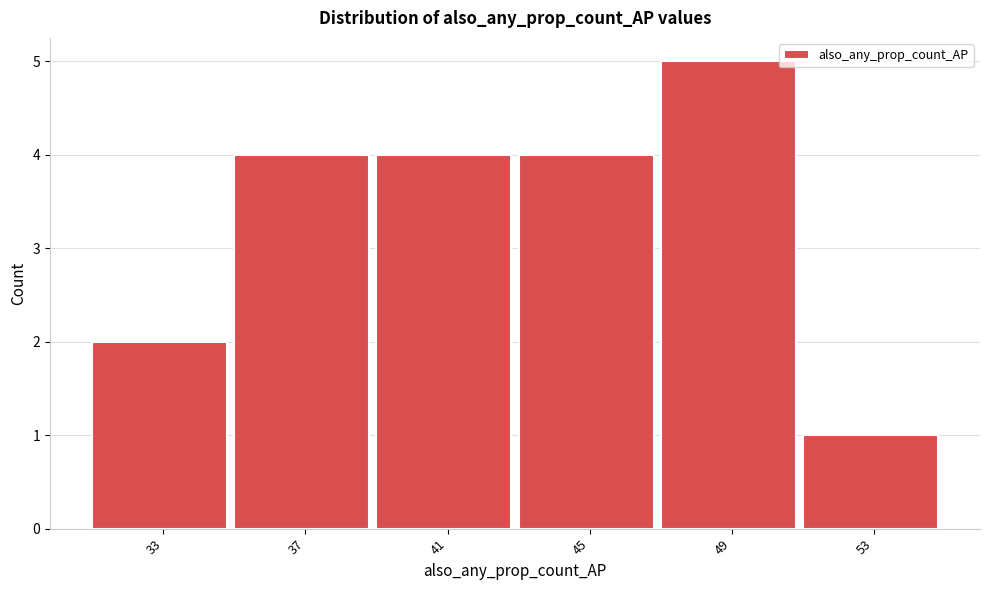

Reading left to right, transcribe all the data shown in this chart.

33=2	37=4	41=4	45=4	49=5	53=1